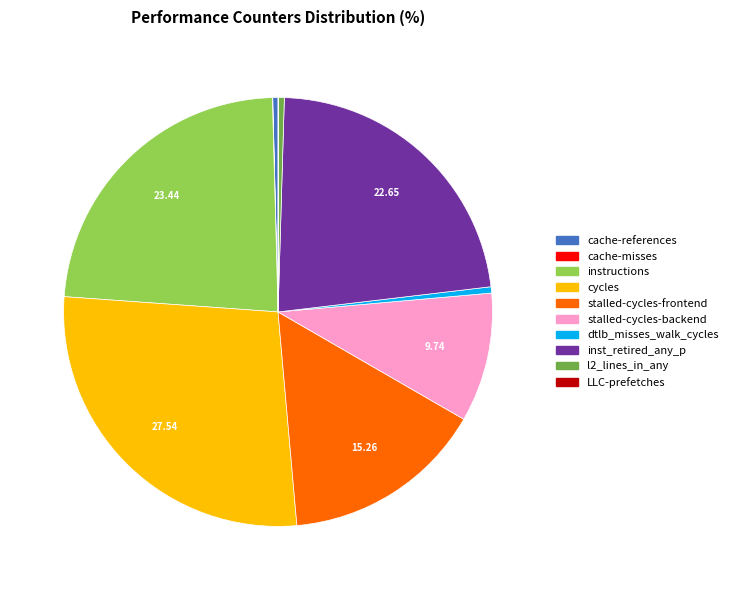

Is dtlb_misses_walk_cycles the majority of the pie?

No